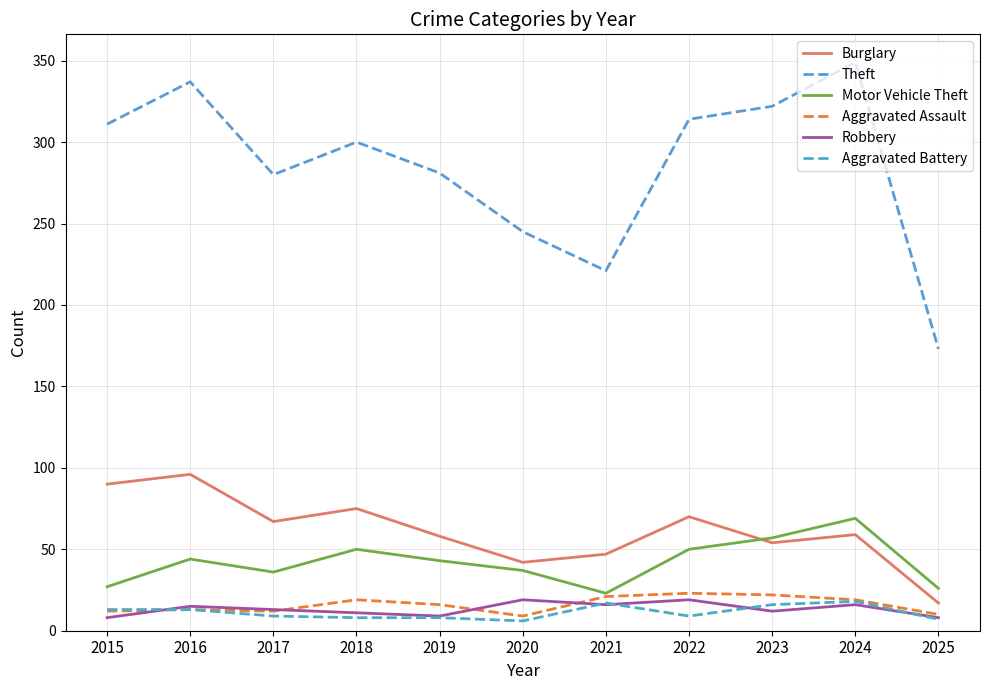

At which category is the sum across all series the highest?

2024